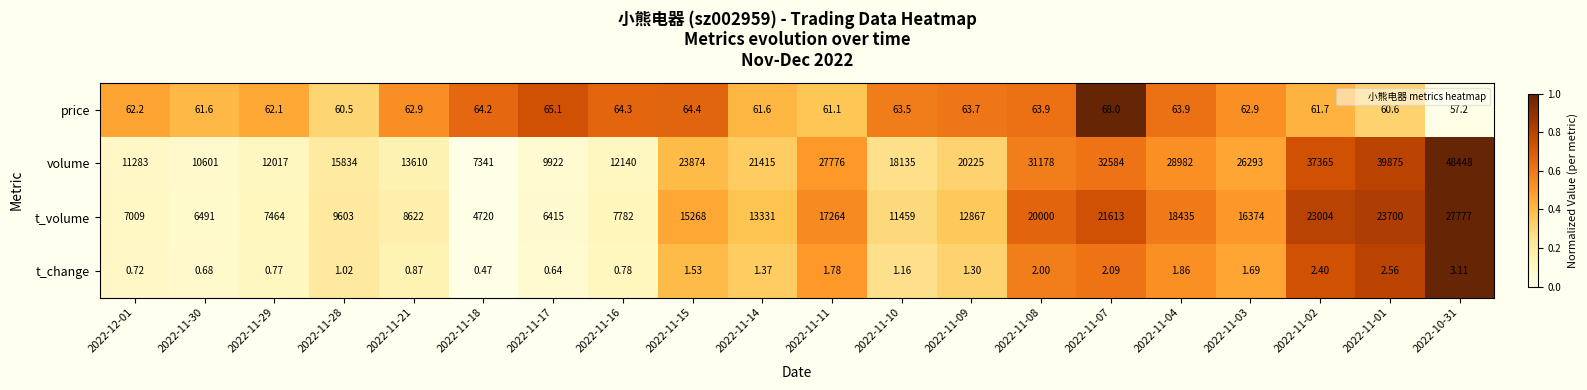

Which series changed the most between 2022-11-02 and 2022-11-01?

volume